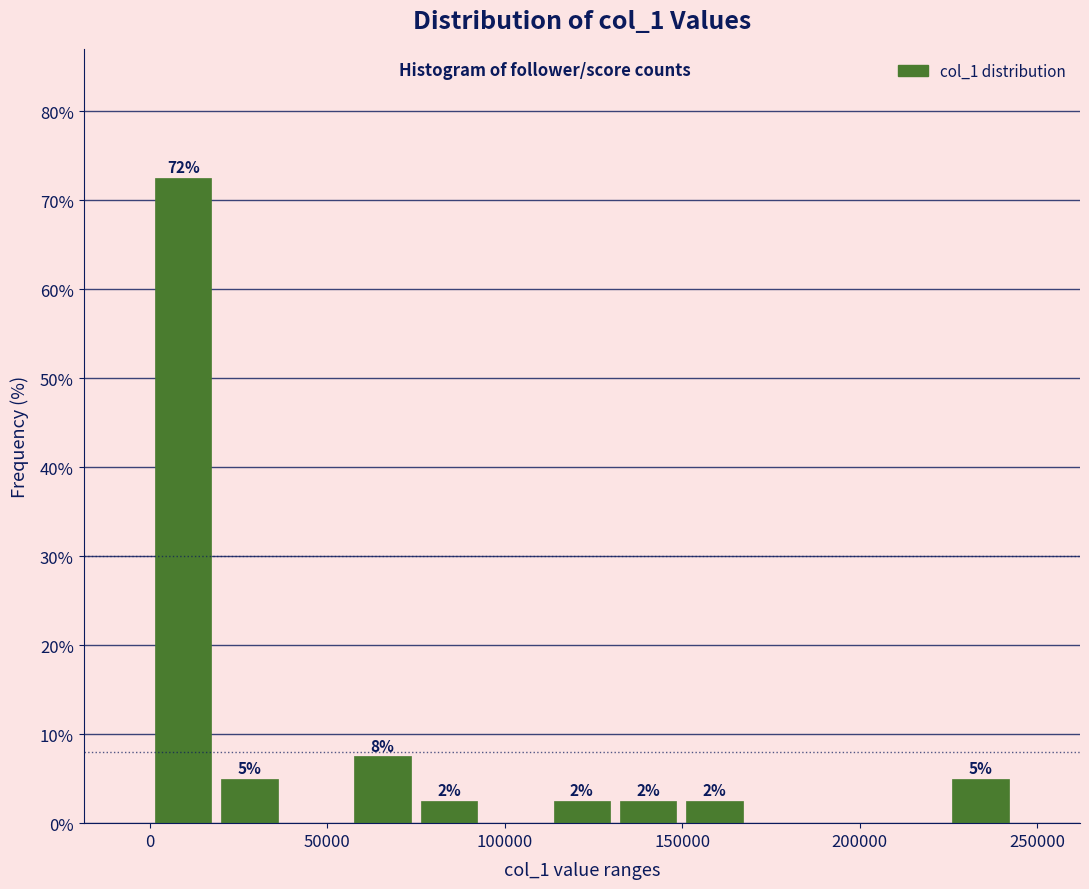

Read against the x-axis, roughly where is the centre of the tallest bar?

10000